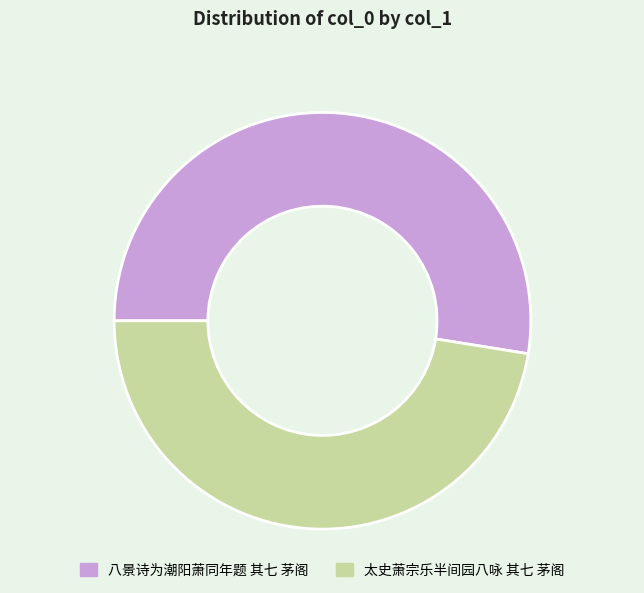

What is the smallest slice in the pie chart?

太史萧宗乐半间园八咏 其七 茅阁